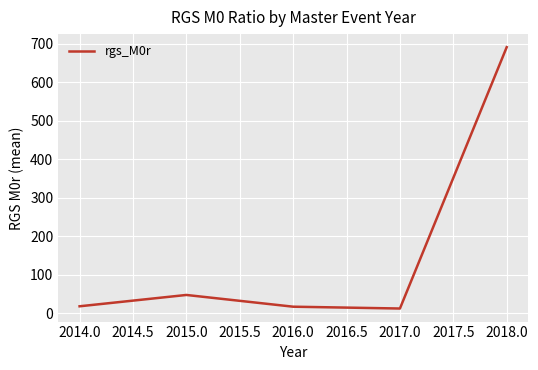

The chart shows a value of 691.7 at 2018.0. True or false?

True